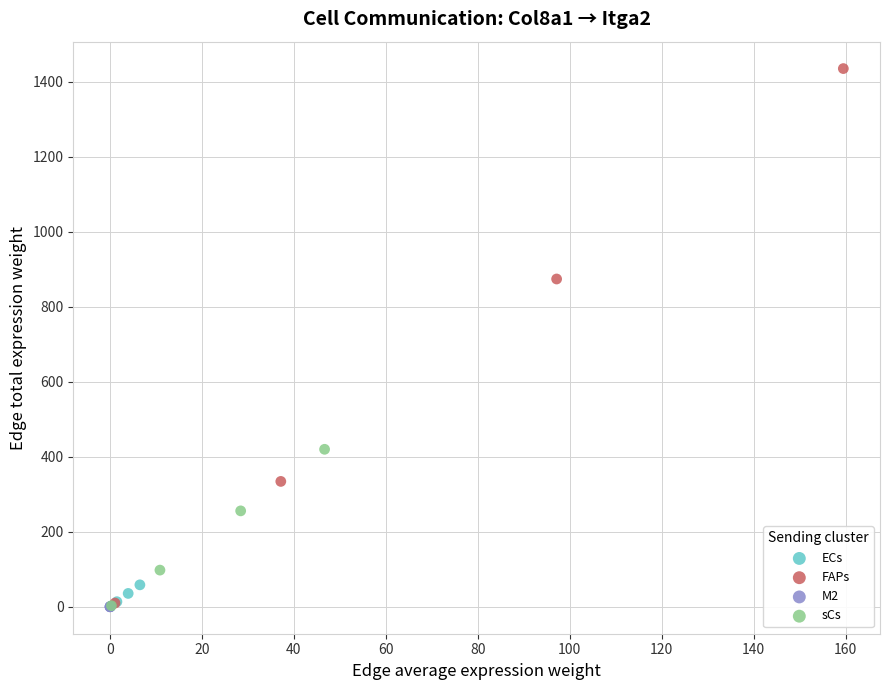

Which series has the largest Y range (max minus min)?

FAPs